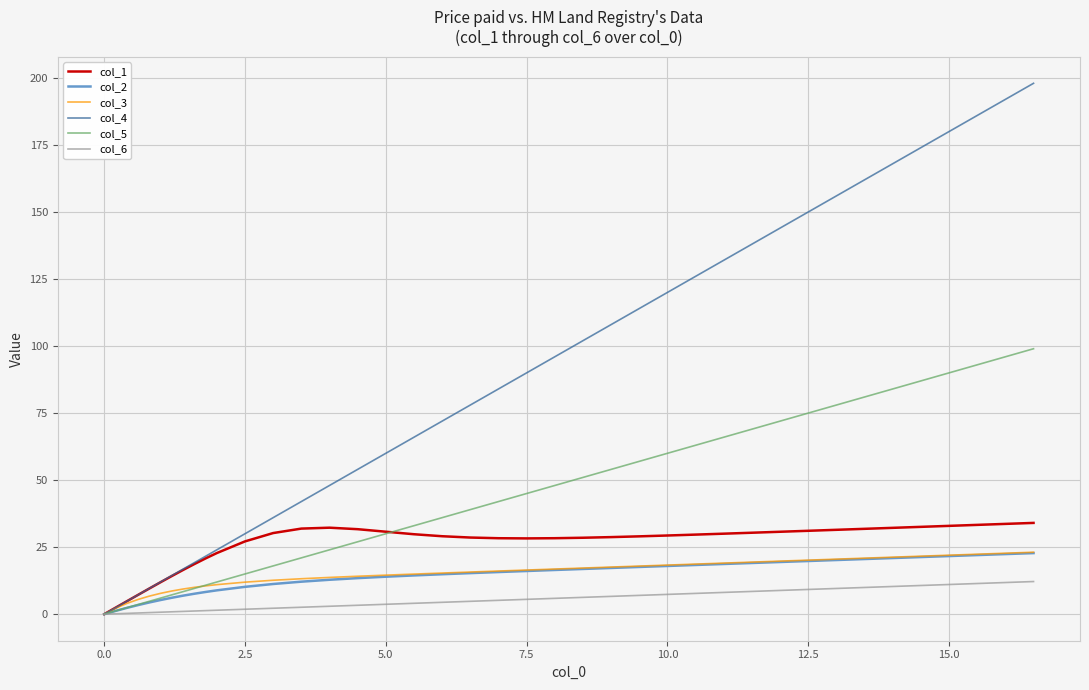

Which series has the widest spread of values?

col_4